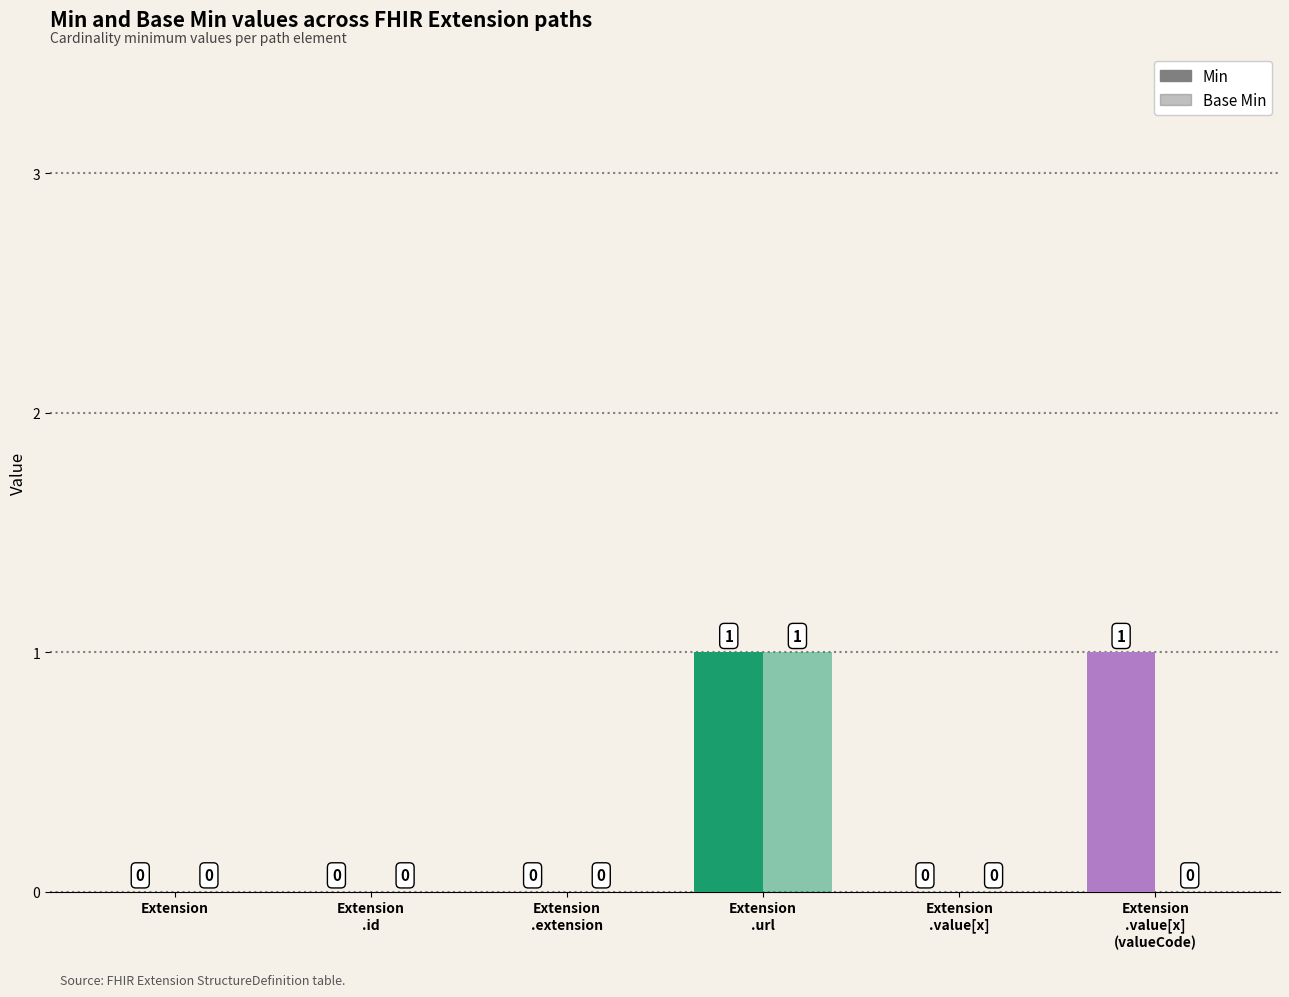

Which series has the largest total across all categories?

Min